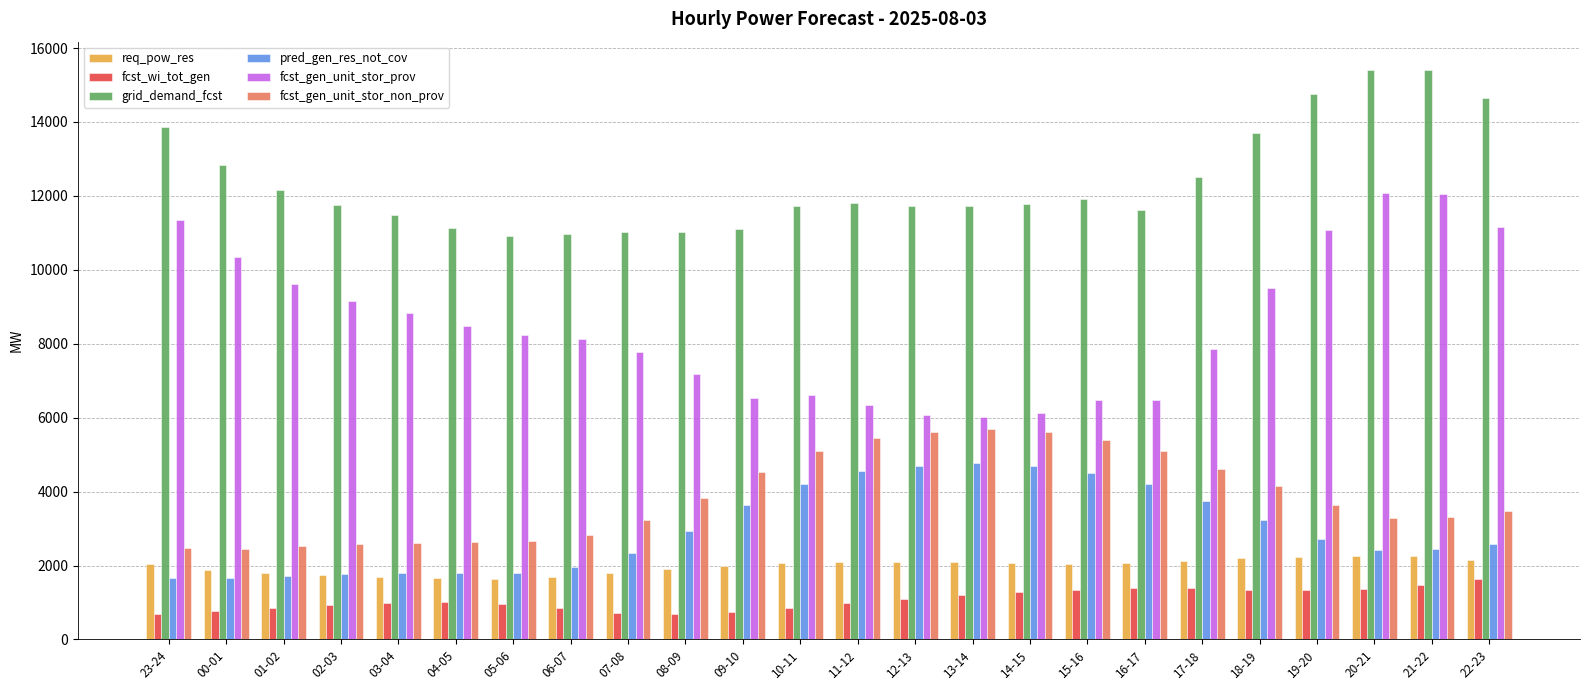

The value of req_pow_res at 12-13 is 3028. True or false?

False